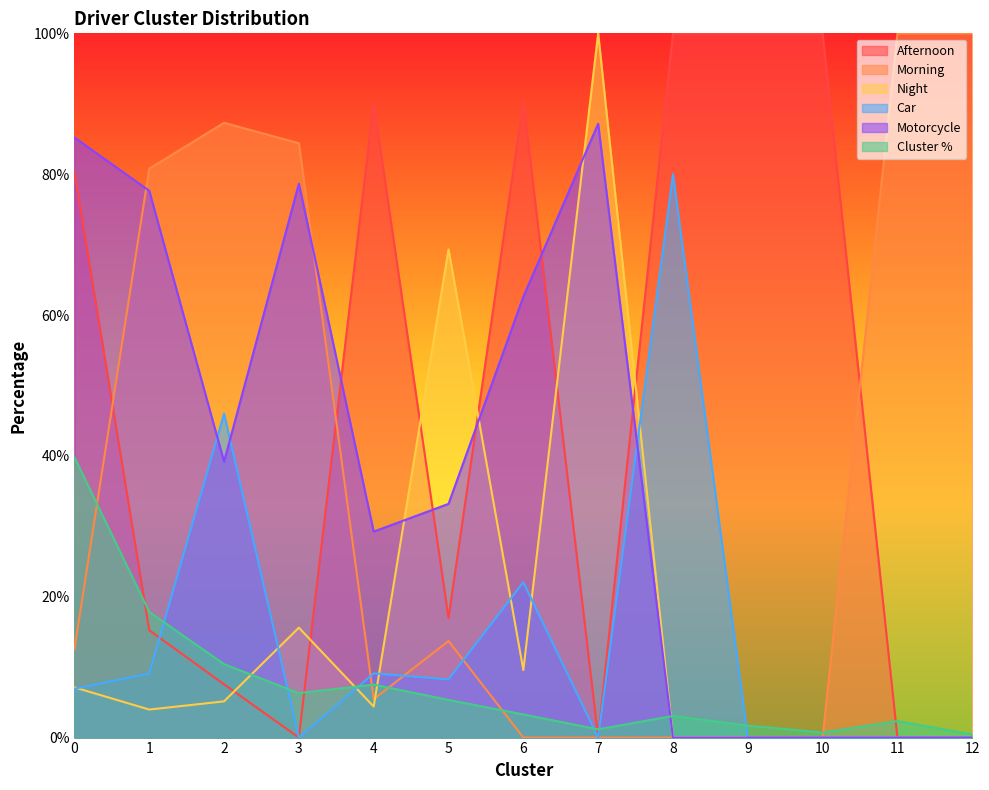

What is the difference between the highest and lowest values at 3?

84.4